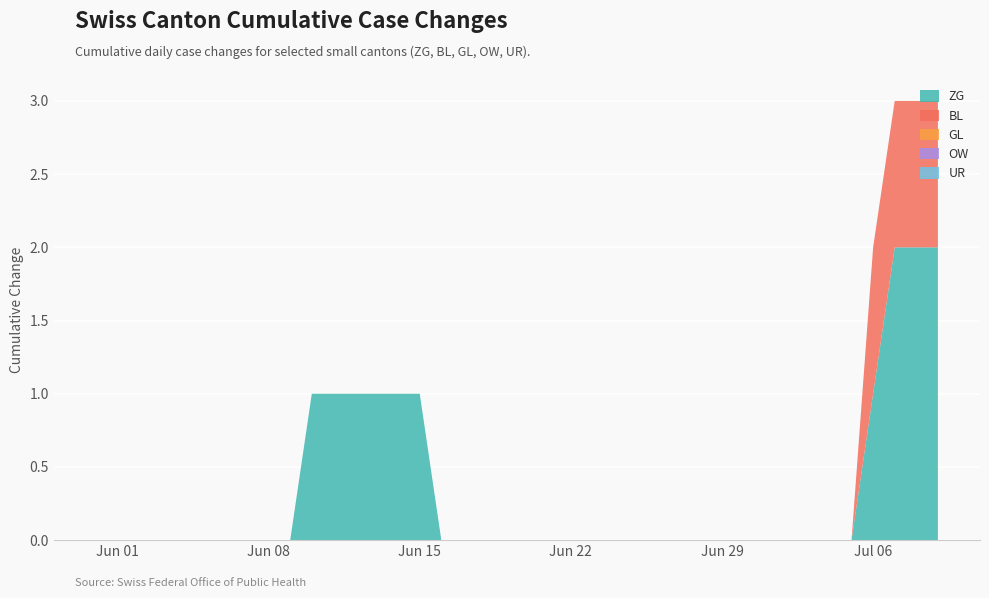

Reading left to right, list all the values displayed in this chart.

ZG: 0	0	0	0	0	0	0	0	0	0	1	1	1	1	1	1	0	0	0	0	0	0	0	0	0	0	0	0	0	0	0	0	0	0	0	0	1	2	2	2
BL: 0	0	0	0	0	0	0	0	0	0	0	0	0	0	0	0	0	0	0	0	0	0	0	0	0	0	0	0	0	0	0	0	0	0	0	0	1	1	1	1
GL: 0	0	0	0	0	0	0	0	0	0	0	0	0	0	0	0	0	0	0	0	0	0	0	0	0	0	0	0	0	0	0	0	0	0	0	0	0	0	0	0
OW: 0	0	0	0	0	0	0	0	0	0	0	0	0	0	0	0	0	0	0	0	0	0	0	0	0	0	0	0	0	0	0	0	0	0	0	0	0	0	0	0
UR: 0	0	0	0	0	0	0	0	0	0	0	0	0	0	0	0	0	0	0	0	0	0	0	0	0	0	0	0	0	0	0	0	0	0	0	0	0	0	0	0